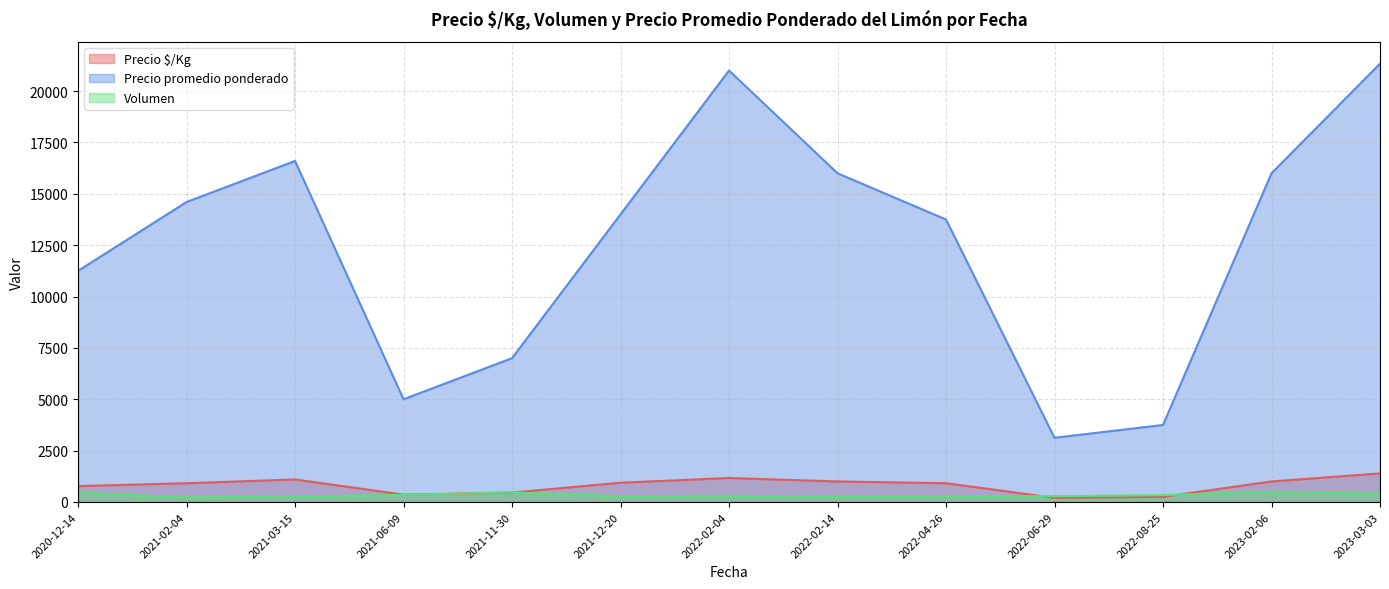

What is the difference between the highest and lowest values at 2020-12-14?

10800.0